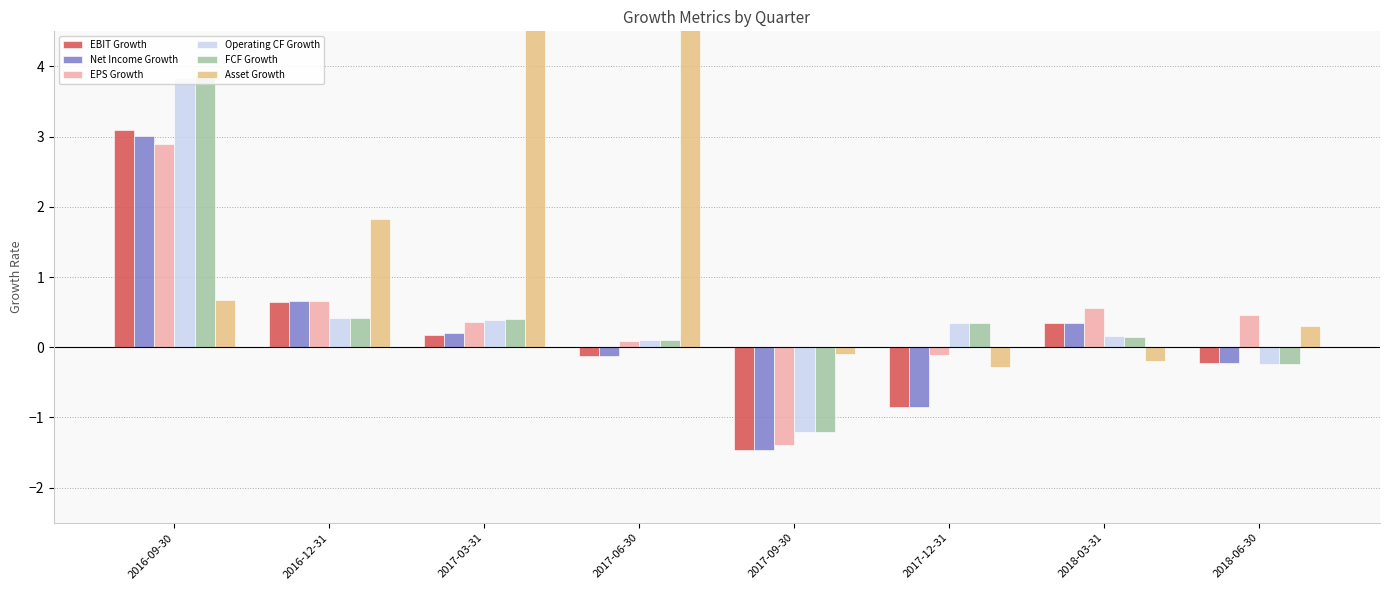

What is the label of the 2nd bar from the right?

2018-03-31